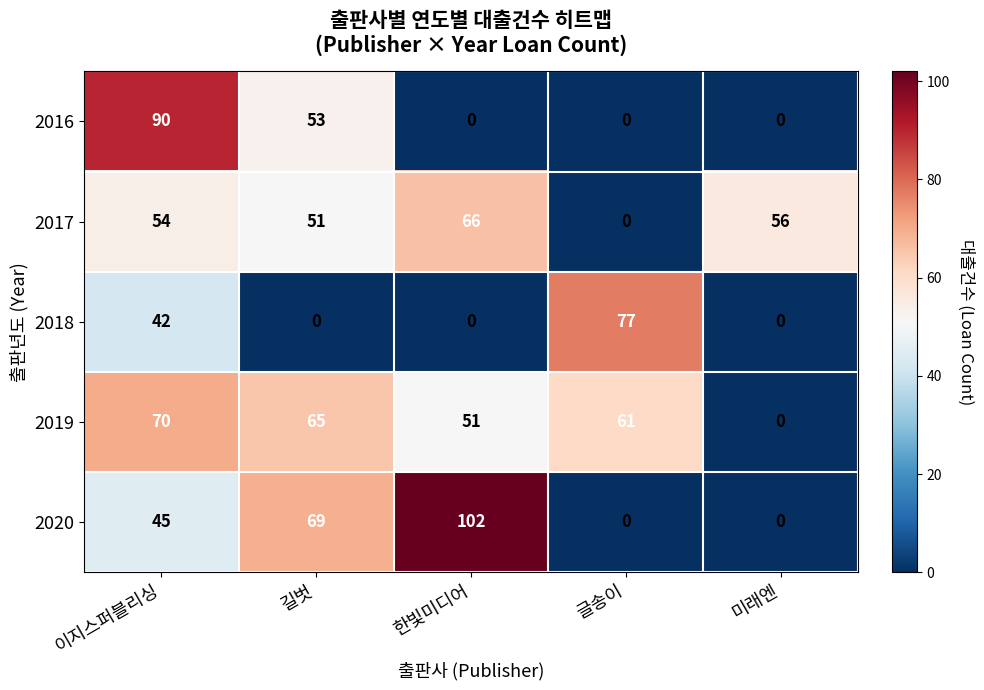

How many data points does each series have?

5